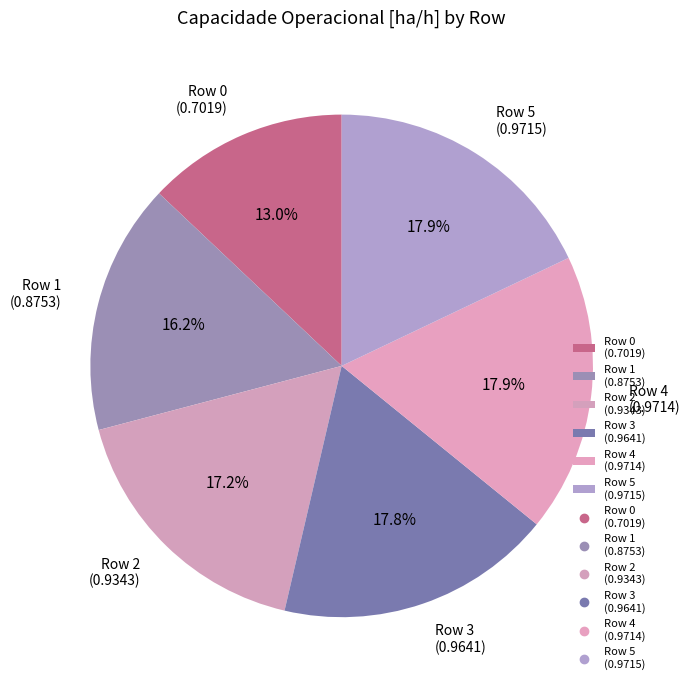

Between Row 1 (0.8753) and Row 2 (0.9343), which is larger?

Row 2 (0.9343)